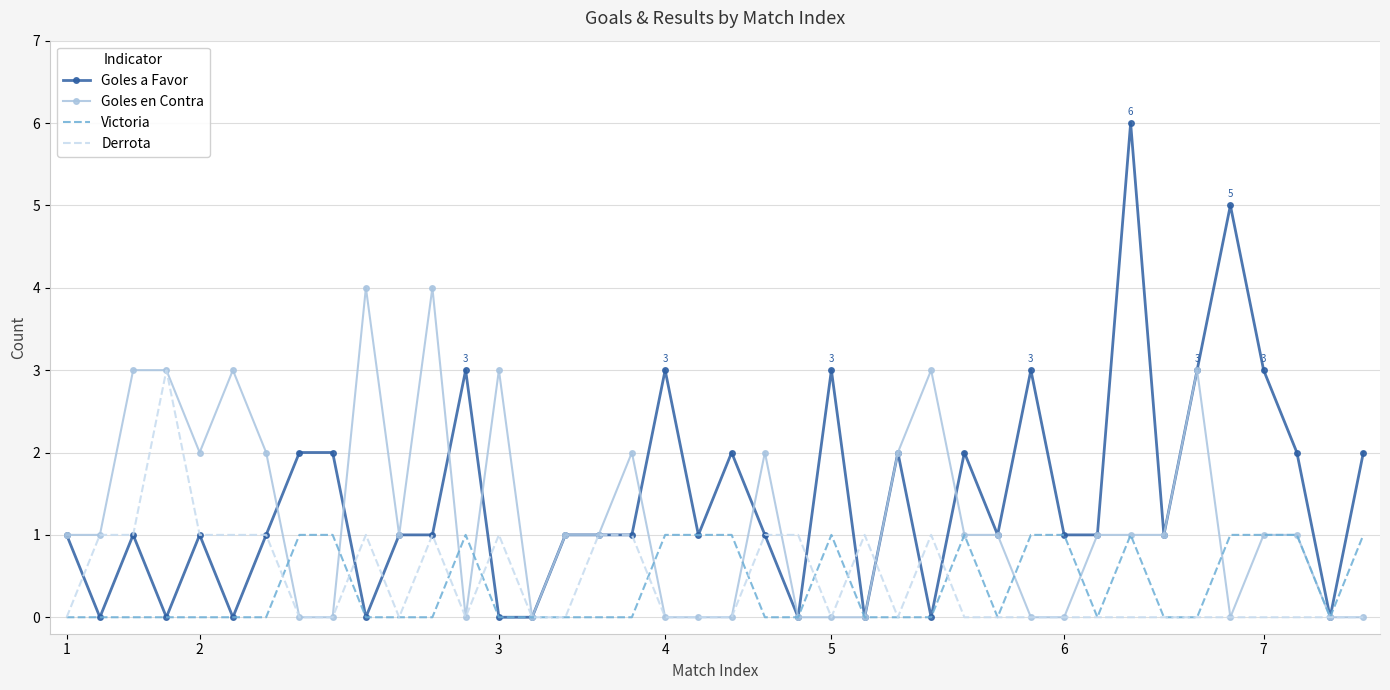

Which series has the largest range (max minus min)?

Goles a Favor